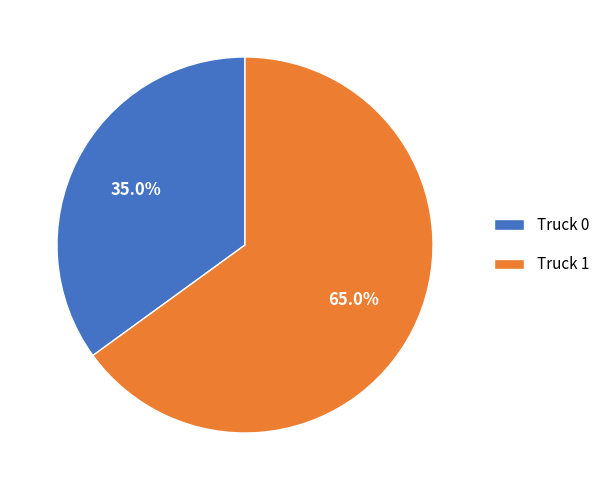

What is the smallest slice in the pie chart?

Truck 0